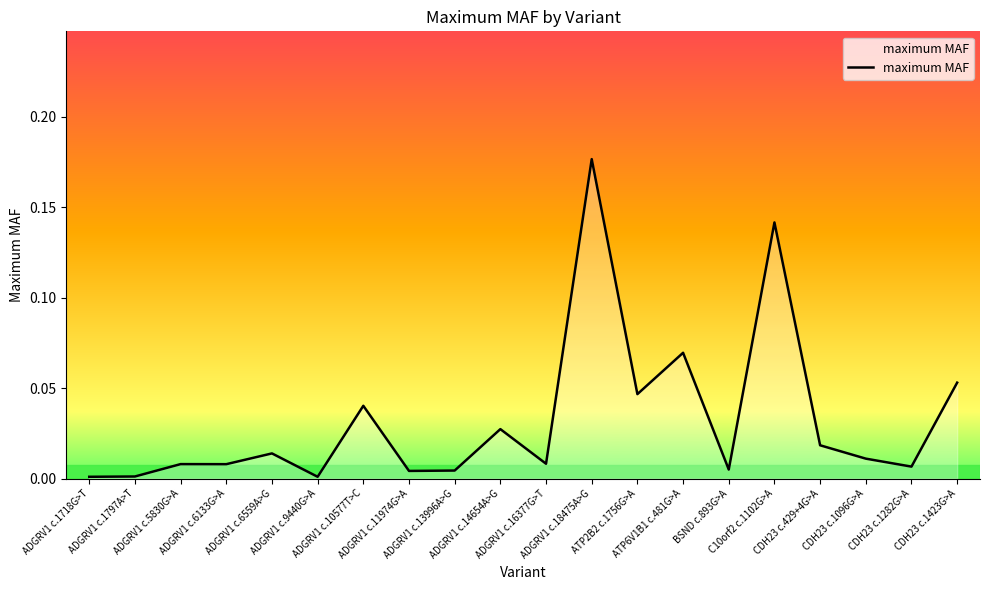

Does the chart have visible grid lines?

No